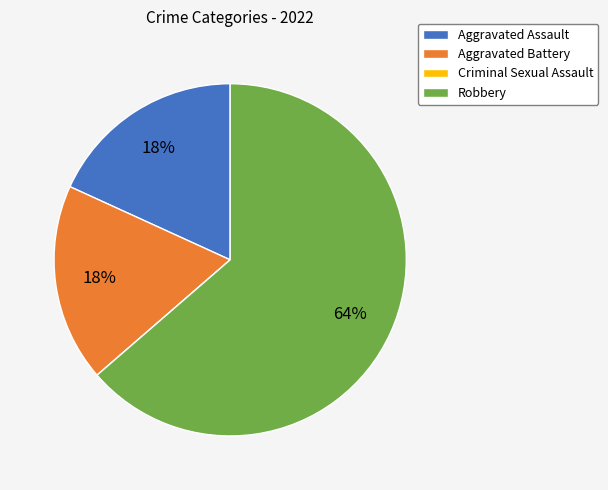

To the nearest percent, what is the combined percentage of Robbery and Aggravated Assault?

82%